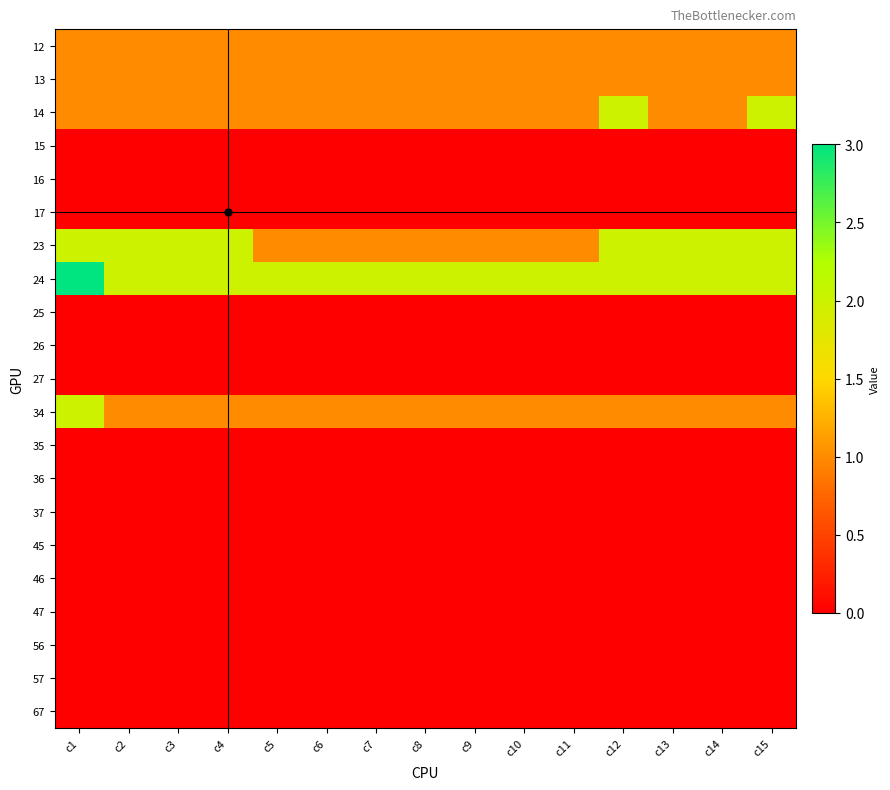

At which category is the sum across all series the highest?

c1